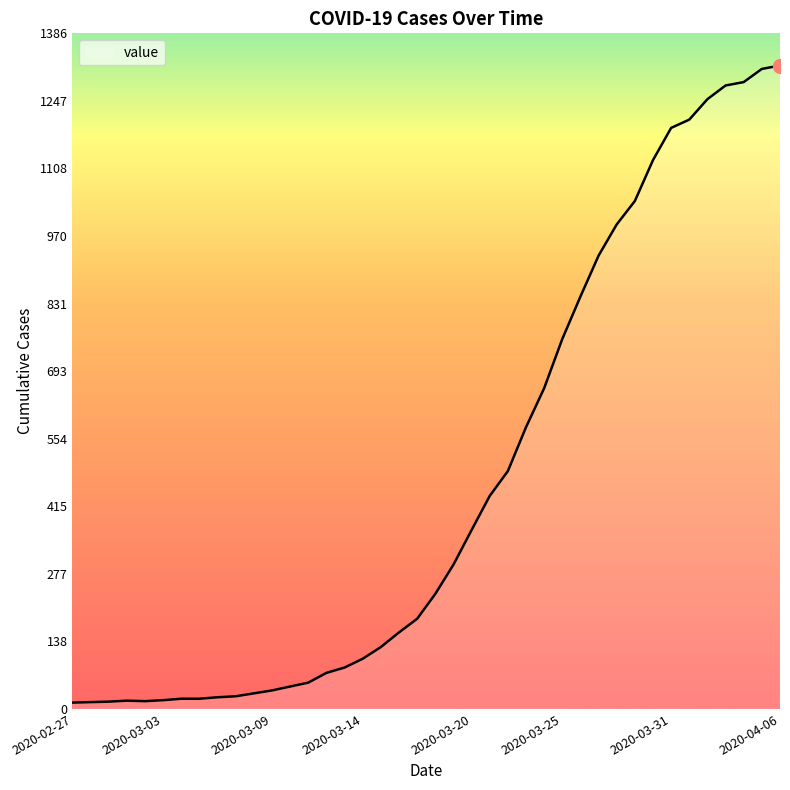

What is the difference between the maximum and minimum values?

1307